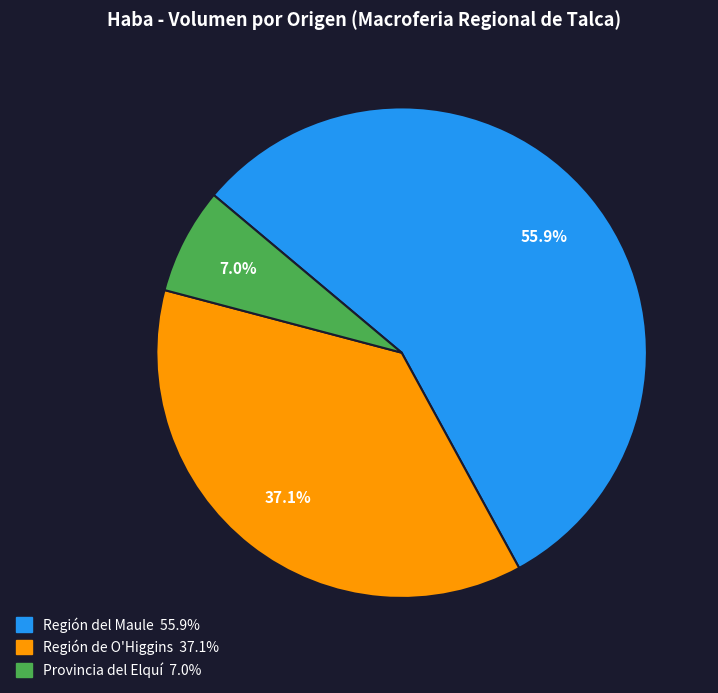

Does any single category account for the majority?

Yes